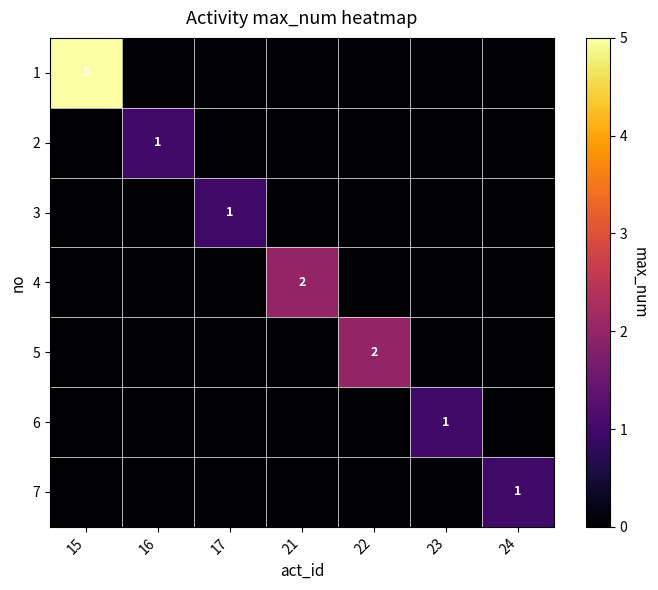

What is the total value across all series at 17?

1